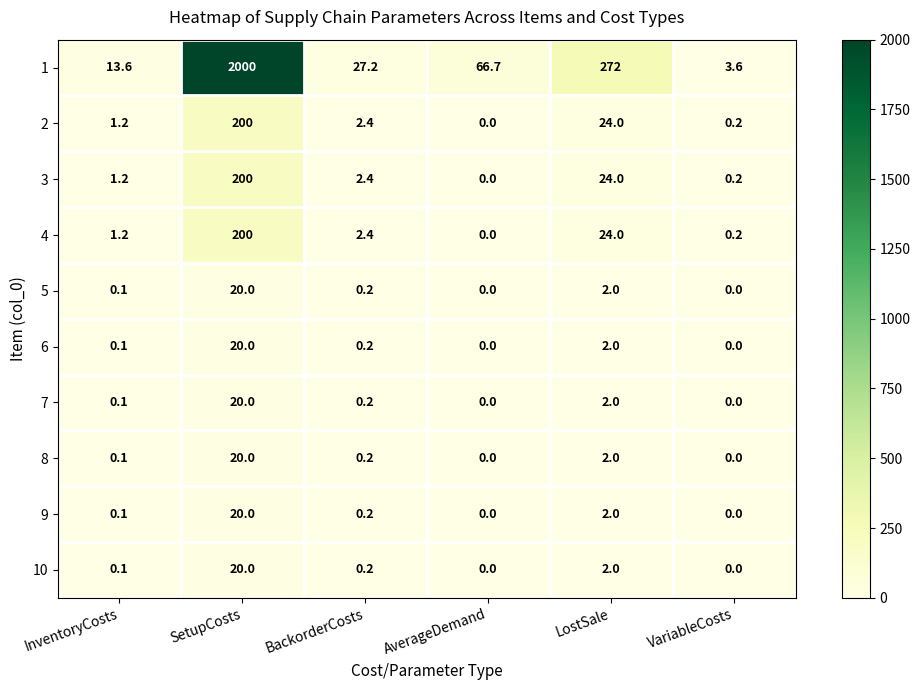

Which category has the highest value in the 1 series?

SetupCosts